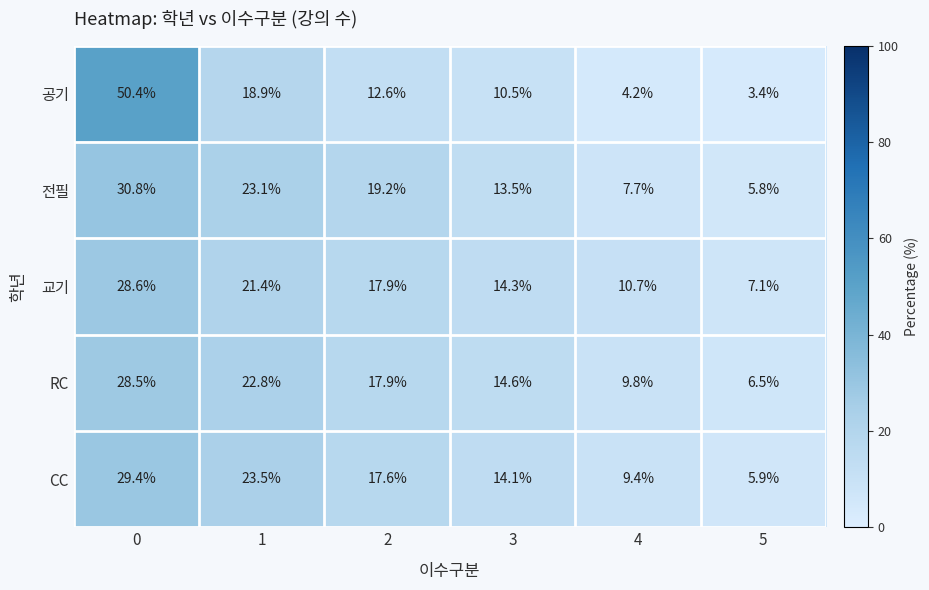

What is the spread (max minus min) of values at 2?

6.6